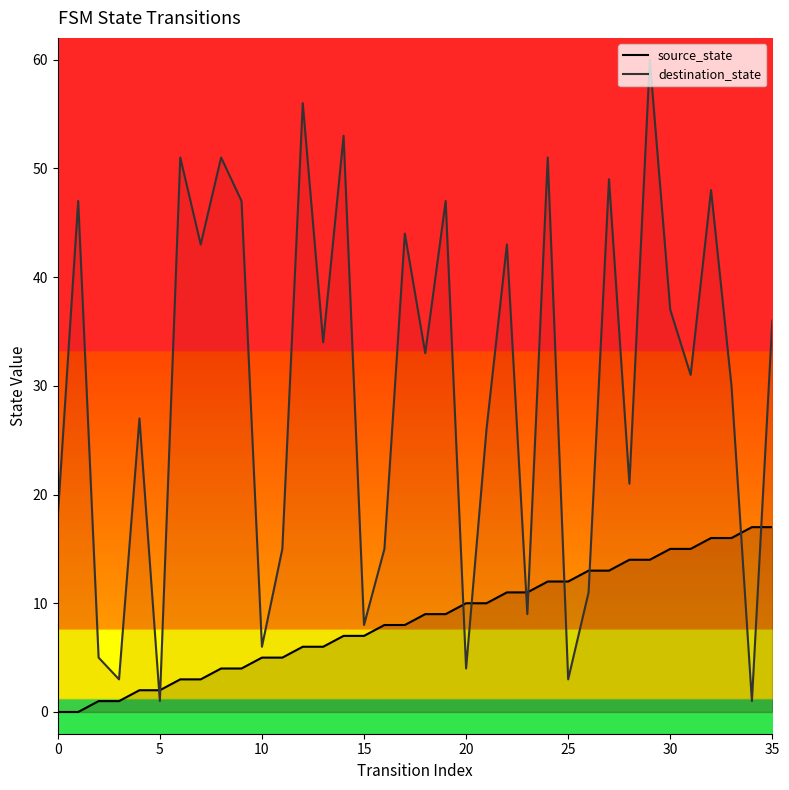

Between 19 and 10, which is larger?

19